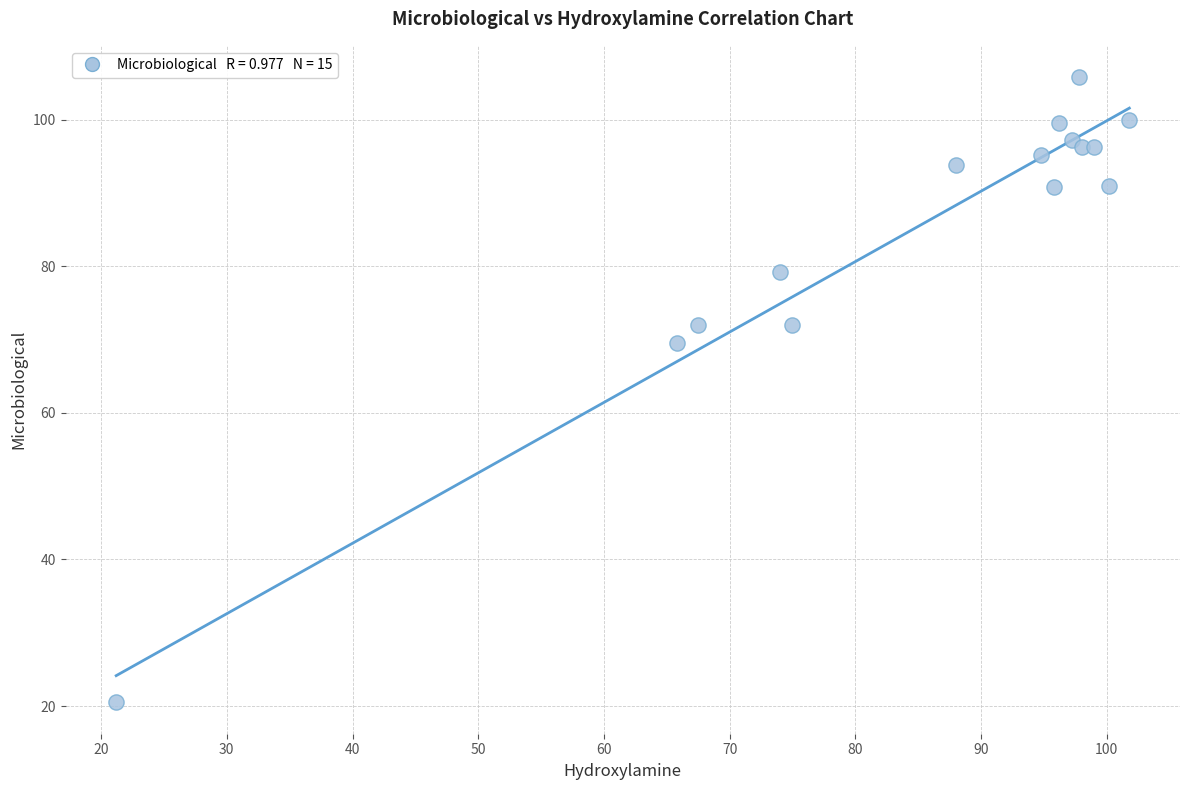

What Y value in the scatter plot is closest to 63?

69.5